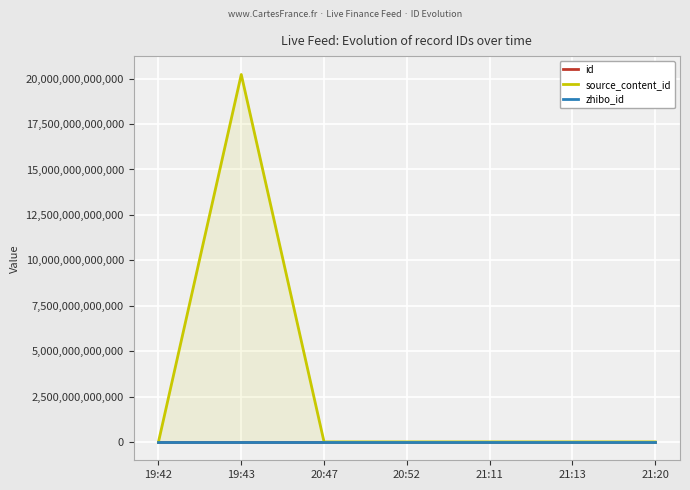

Between 20:52 and 21:11, which series saw the biggest shift?

id